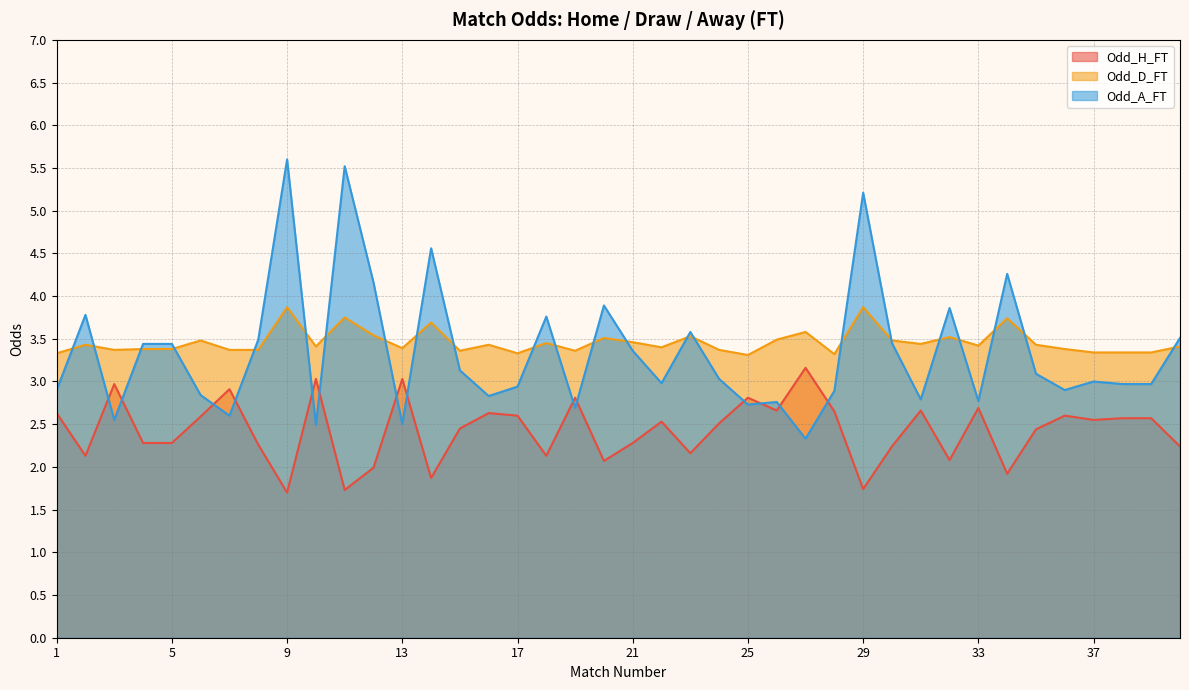

What is the lowest value of the Odd_H_FT series?

1.7